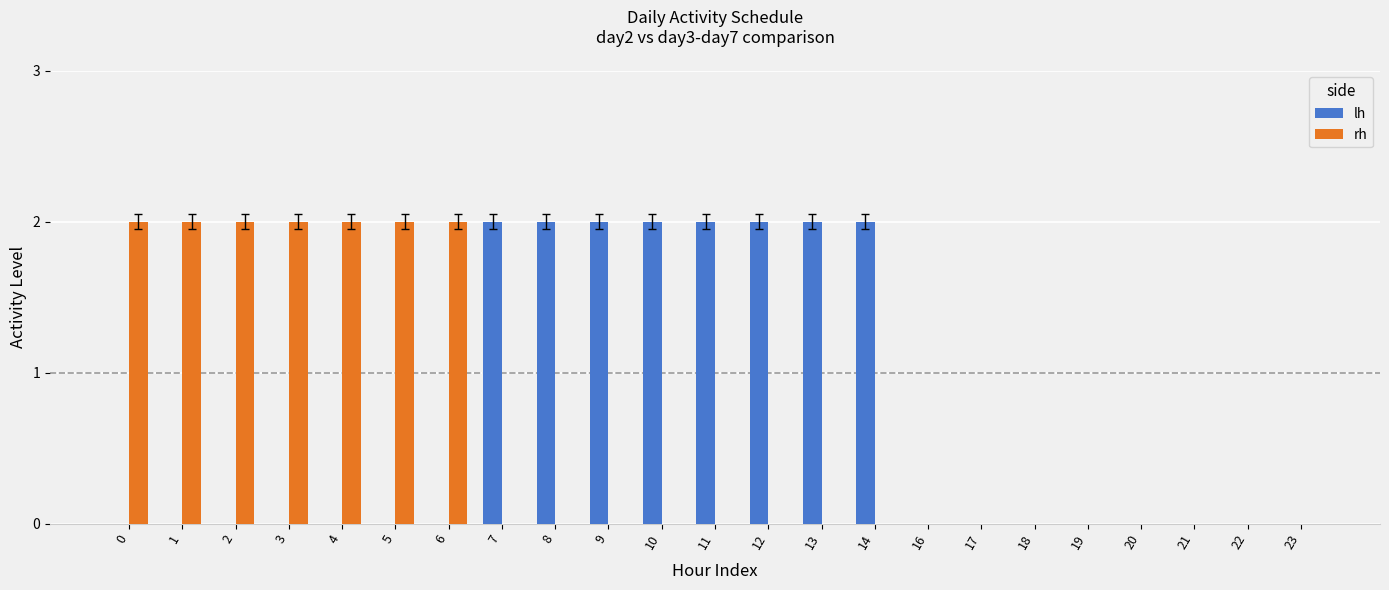

Is it true that rh equals -1 at 11?

False